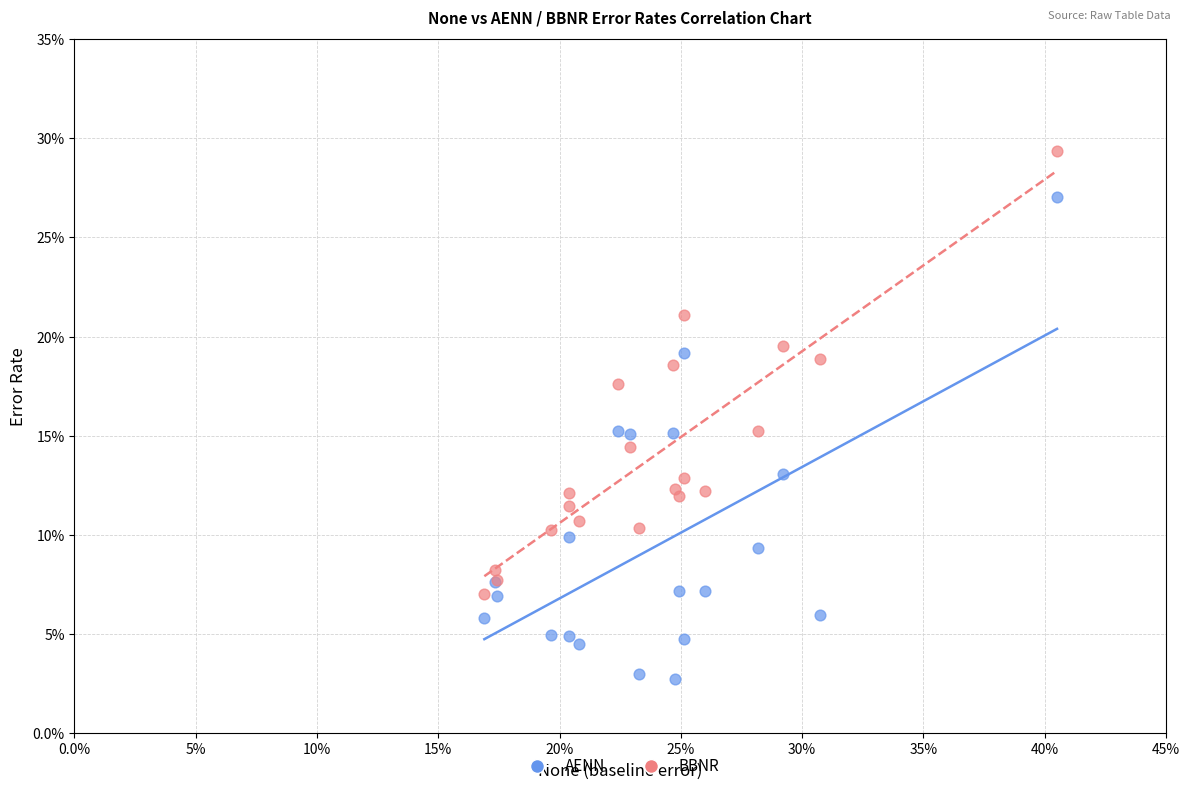

Which series contains the lowest Y value?

AENN